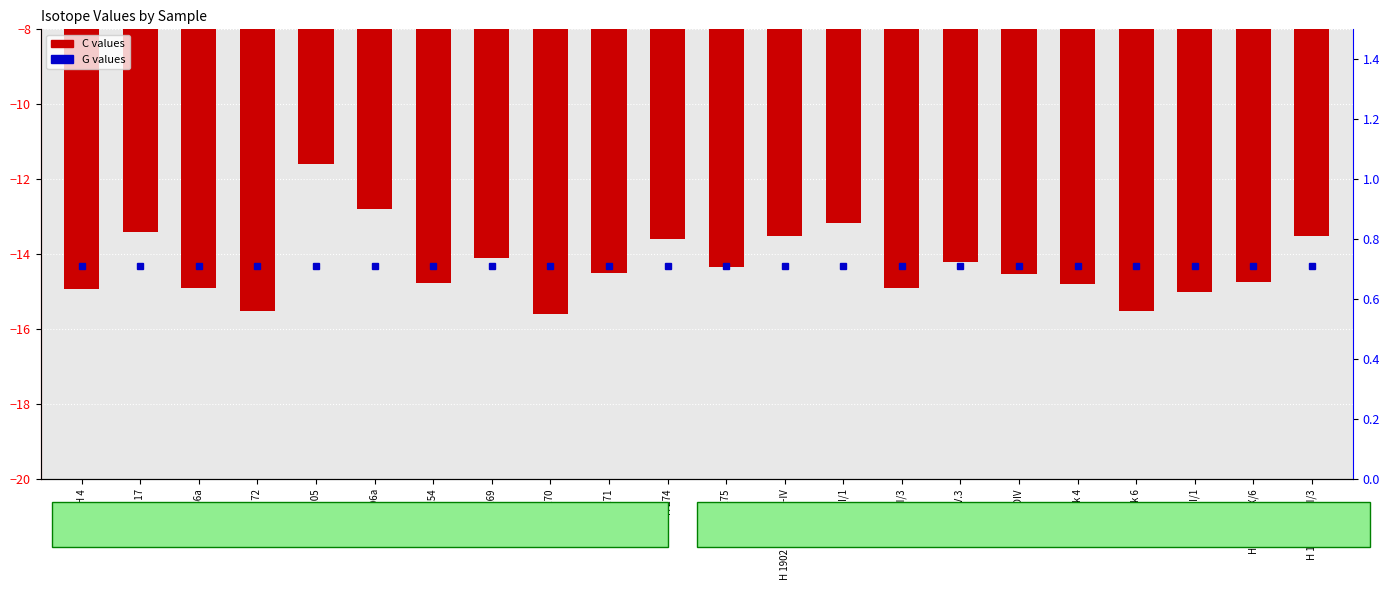

At how many categories does at least one series exceed -8?

22